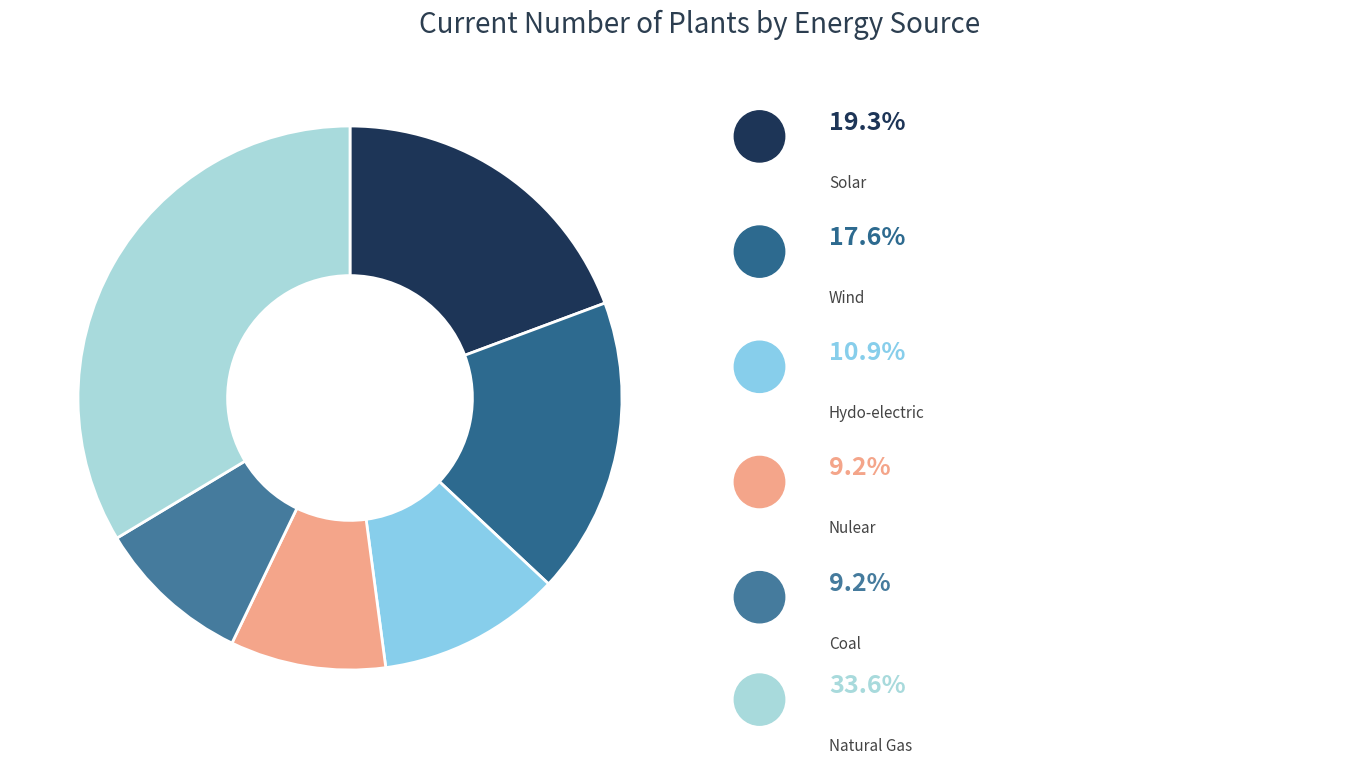

Count the number of slices in the pie.

6